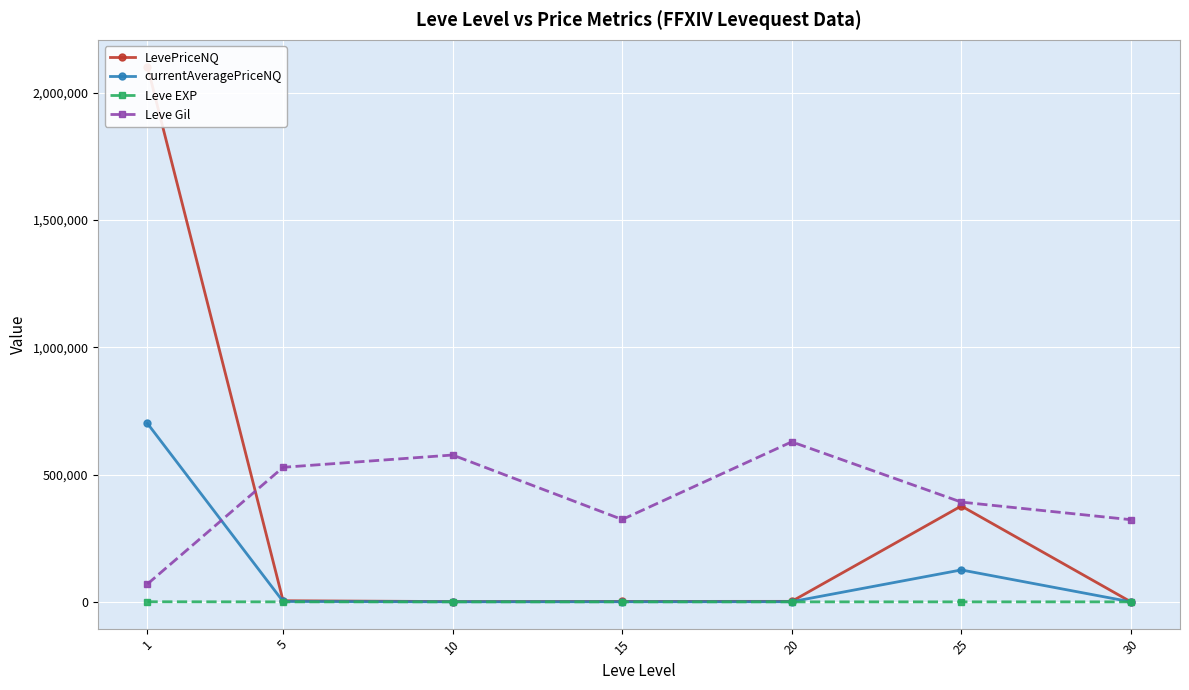

What is the difference between the maximum and minimum values in the Leve Gil series?

558435.8